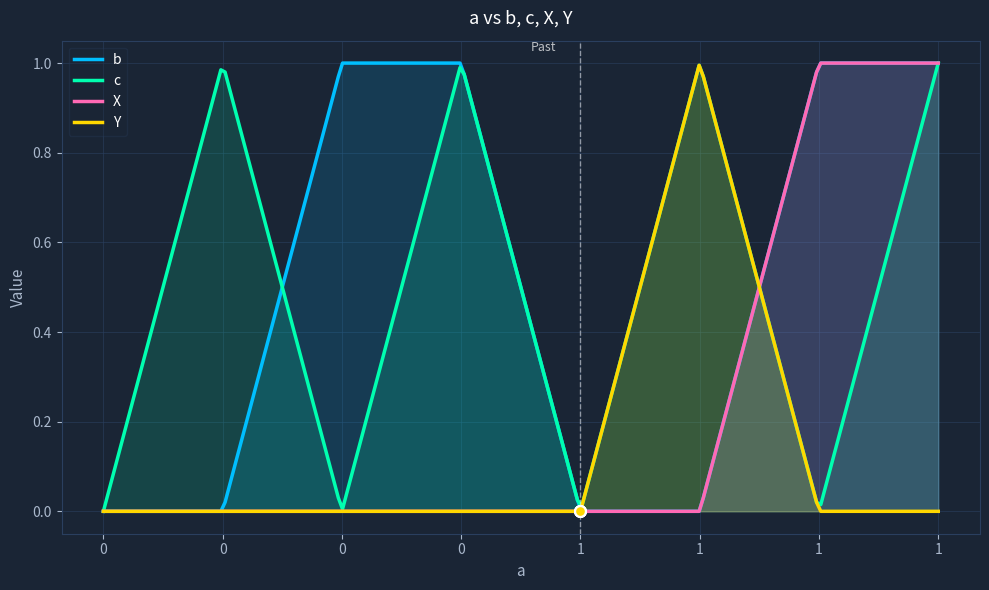

What are all the series names shown in the legend?

b, c, X, Y